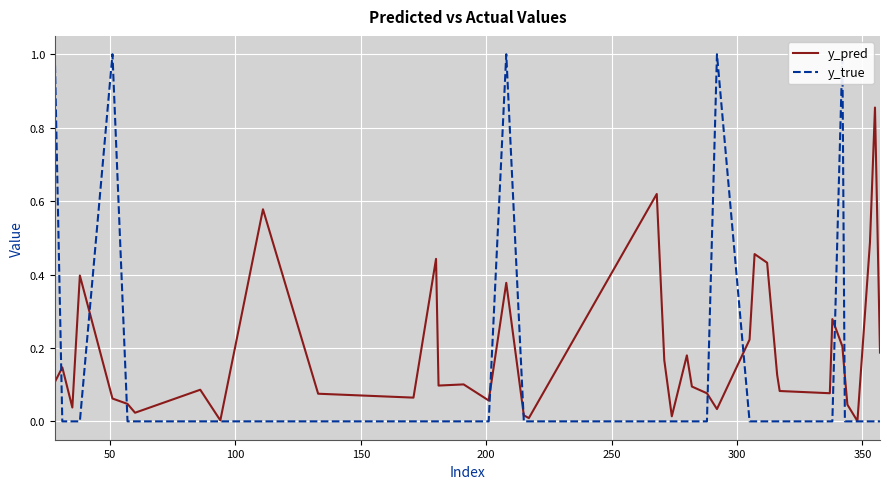

Does the chart display data point markers on the line(s)?

No